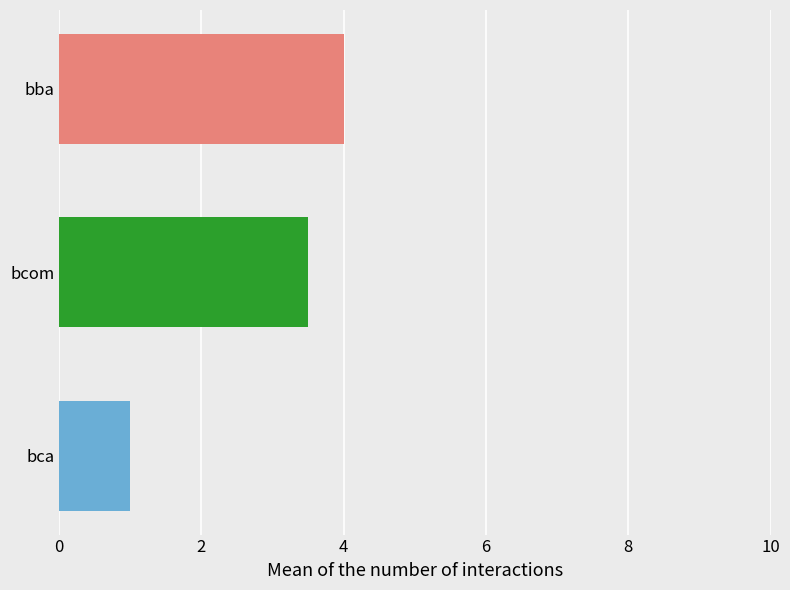

Rank the categories by value from lowest to highest.

bca, bcom, bba